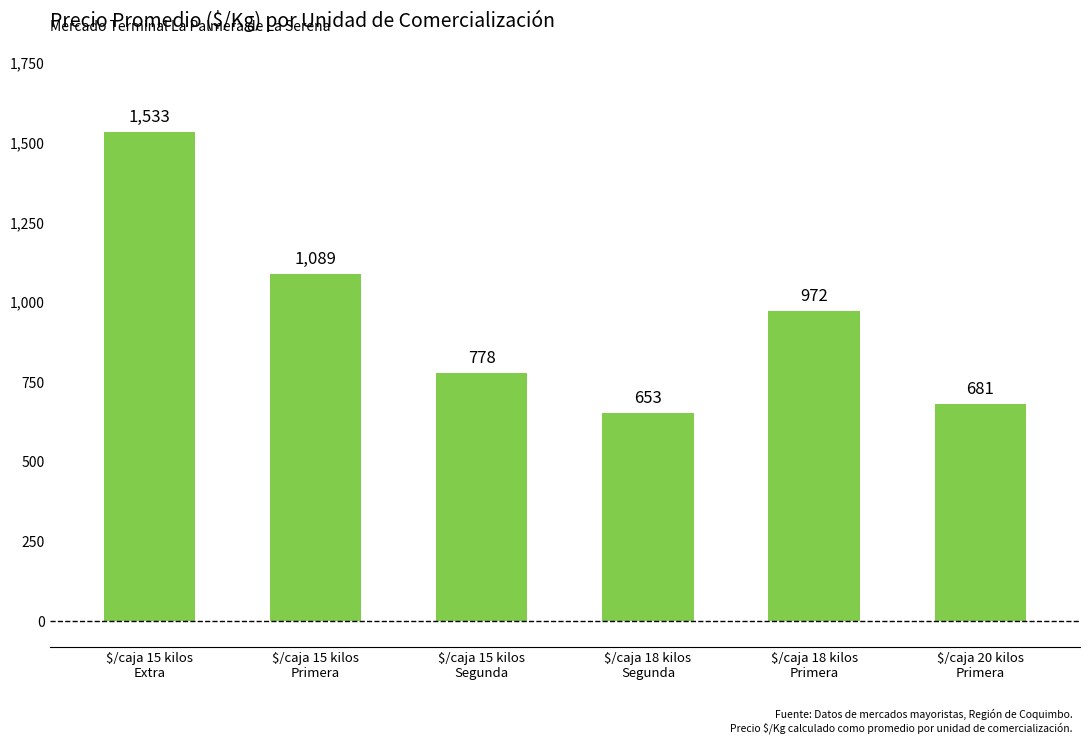

What is the smallest value displayed?

653